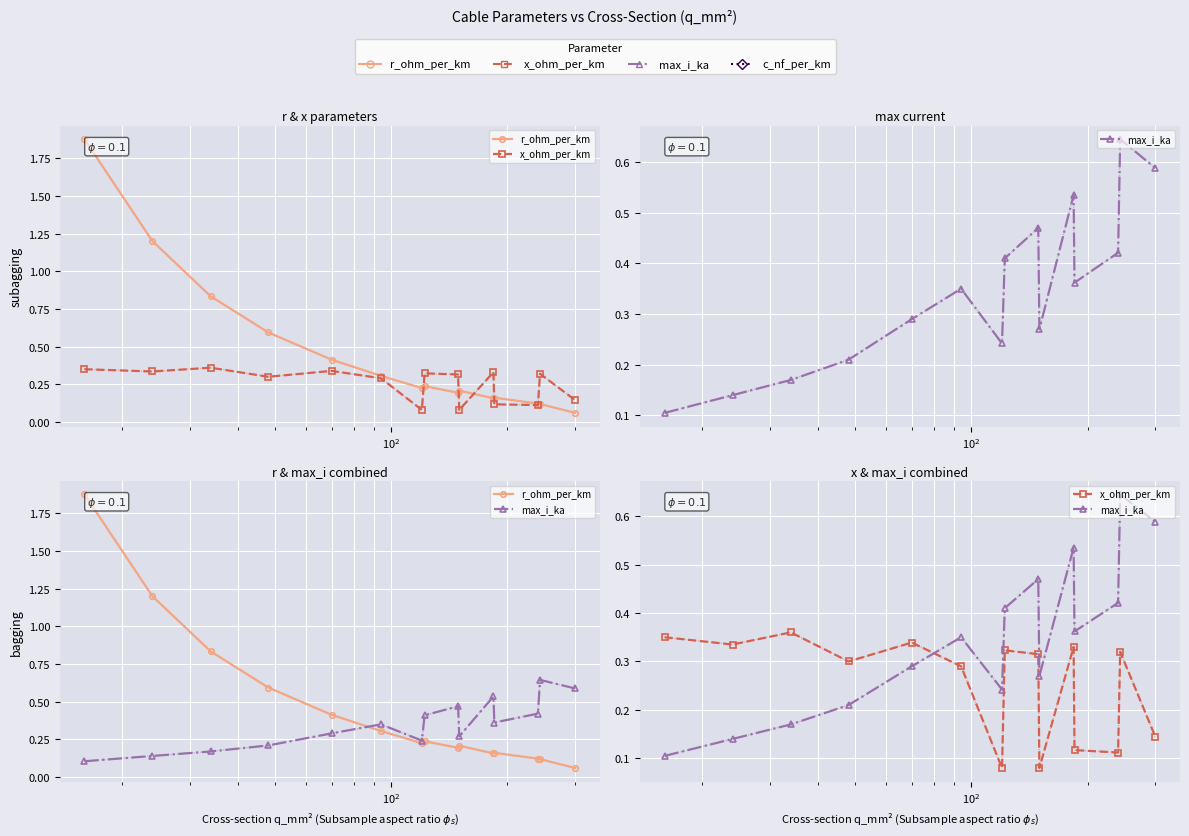

How many lines are shown in the chart?

3